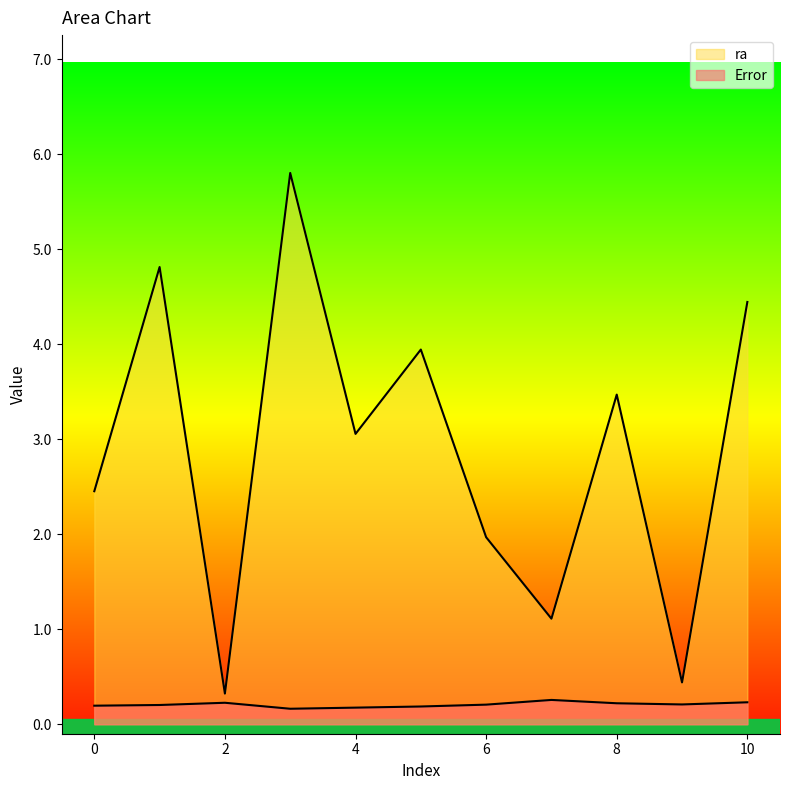

True or false: Error and ra intersect in this chart.

False